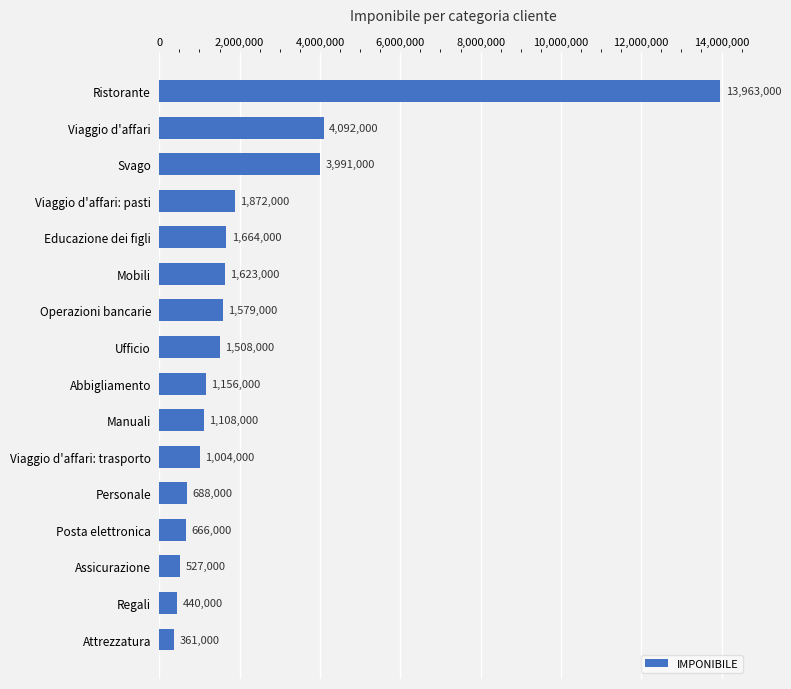

Reading bottom to top, transcribe all the data shown in this chart.

Attrezzatura=361000	Regali=440000	Assicurazione=527000	Posta elettronica=666000	Personale=688000	Viaggio d'affari: trasporto=1004000	Manuali=1108000	Abbigliamento=1156000	Ufficio=1508000	Operazioni bancarie=1579000	Mobili=1623000	Educazione dei figli=1664000	Viaggio d'affari: pasti=1872000	Svago=3991000	Viaggio d'affari=4092000	Ristorante=13963000